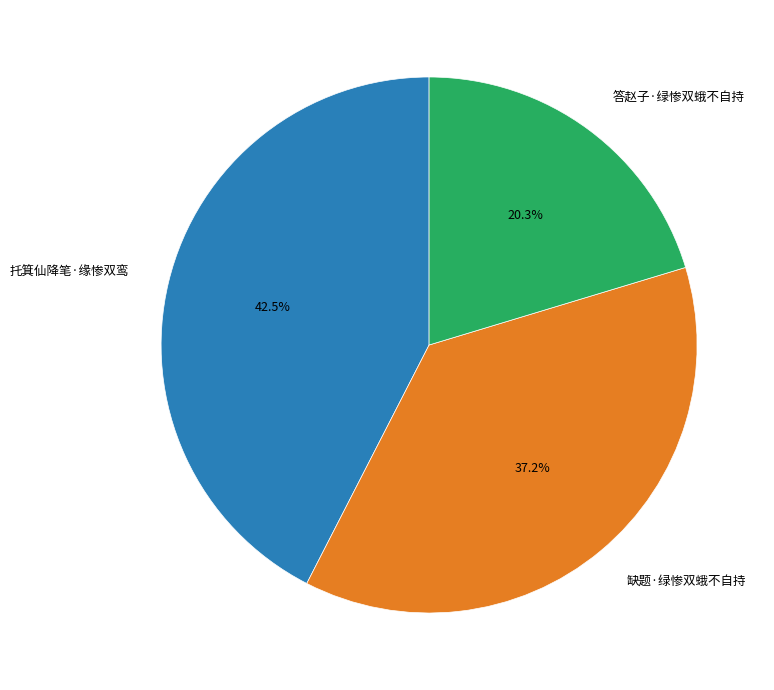

Which slice is the smallest?

答赵子·绿惨双蛾不自持